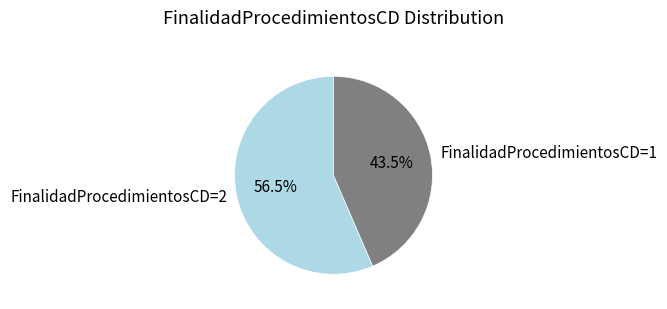

Which category has the biggest portion of the pie?

FinalidadProcedimientosCD=2